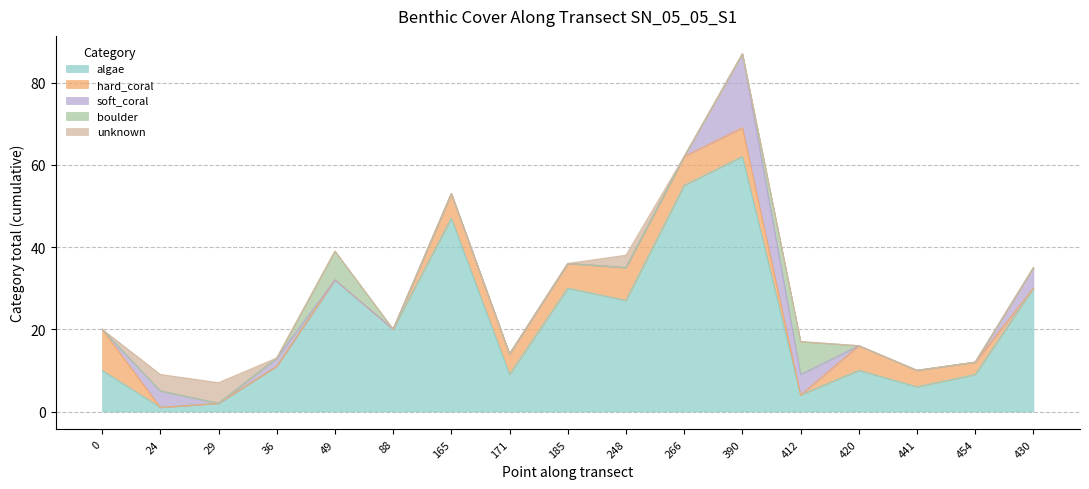

The hard_coral series shows 6 at 36. True or false?

False